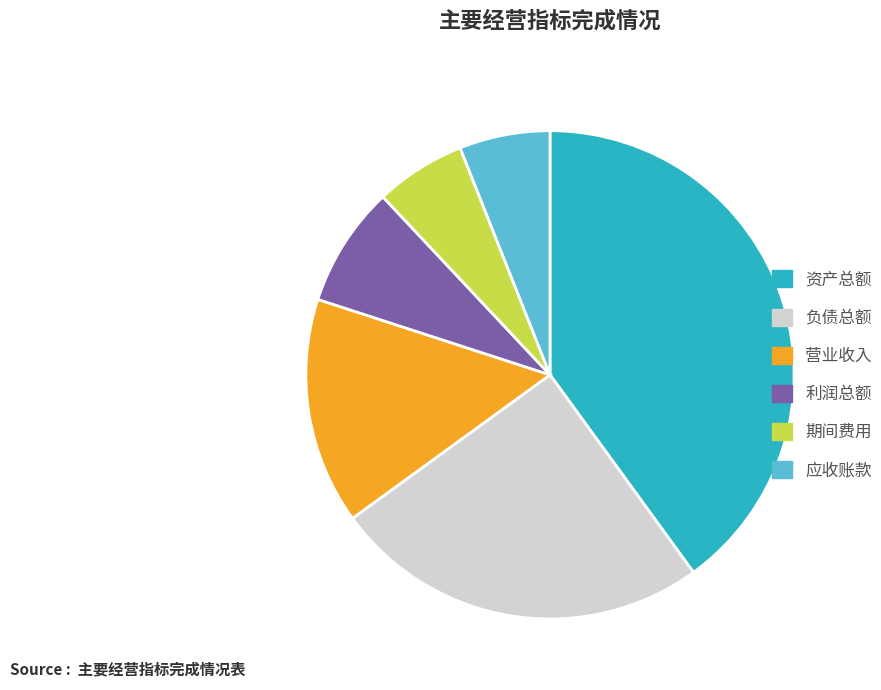

What is the largest slice in the pie chart?

资产总额